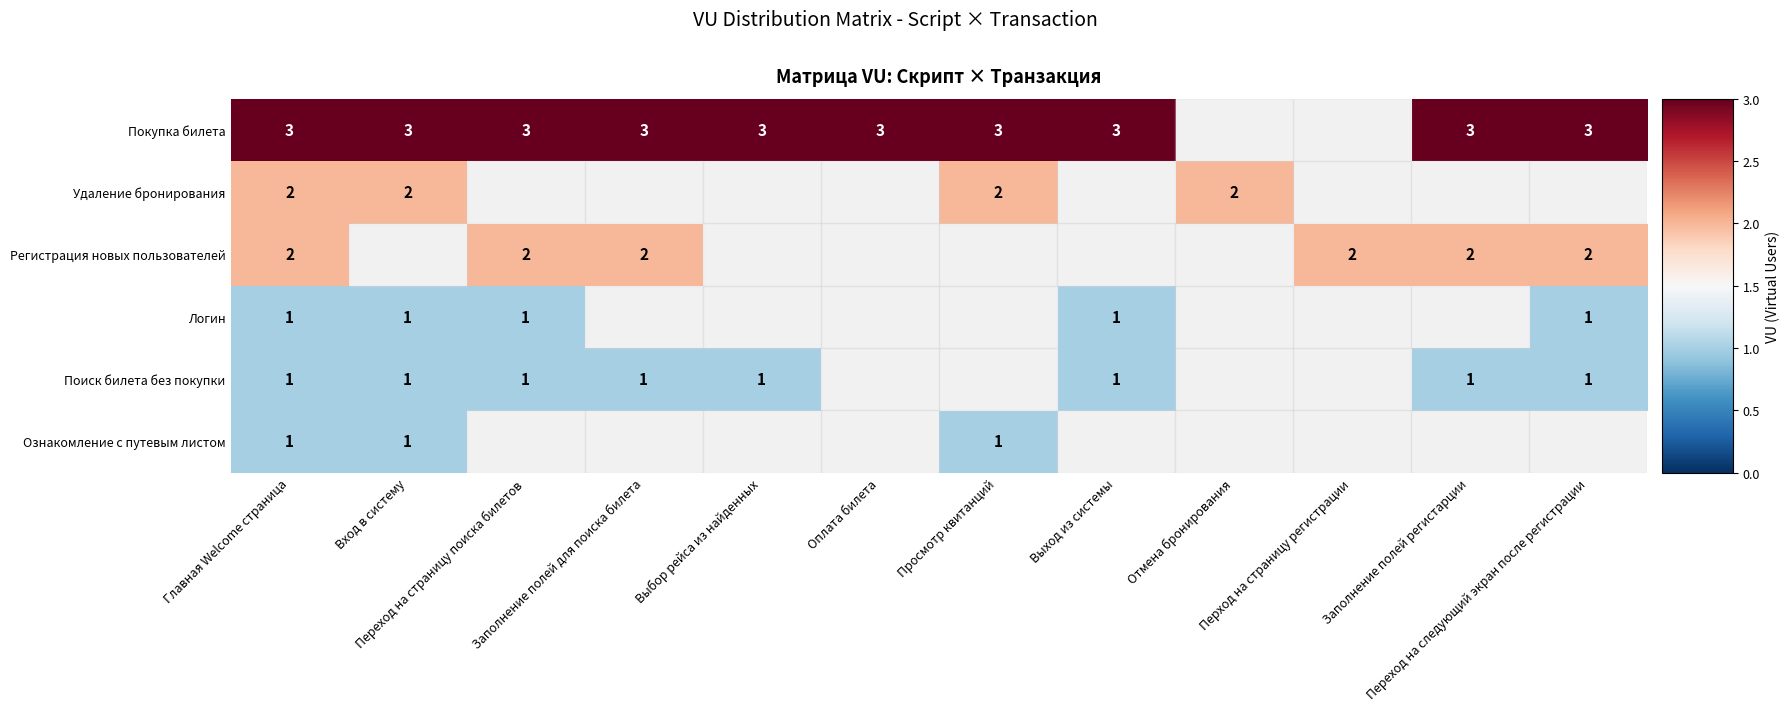

At which label does Поиск билета без покупки reach its minimum?

Главная Welcome страница